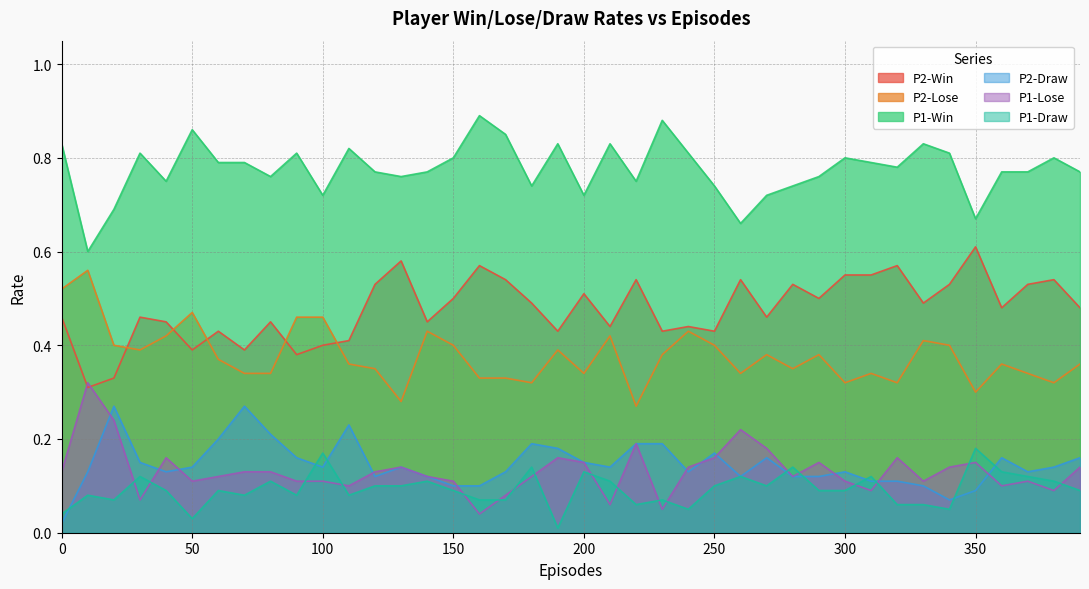

What is the difference between the maximum and minimum values in the P2-Win series?

0.3